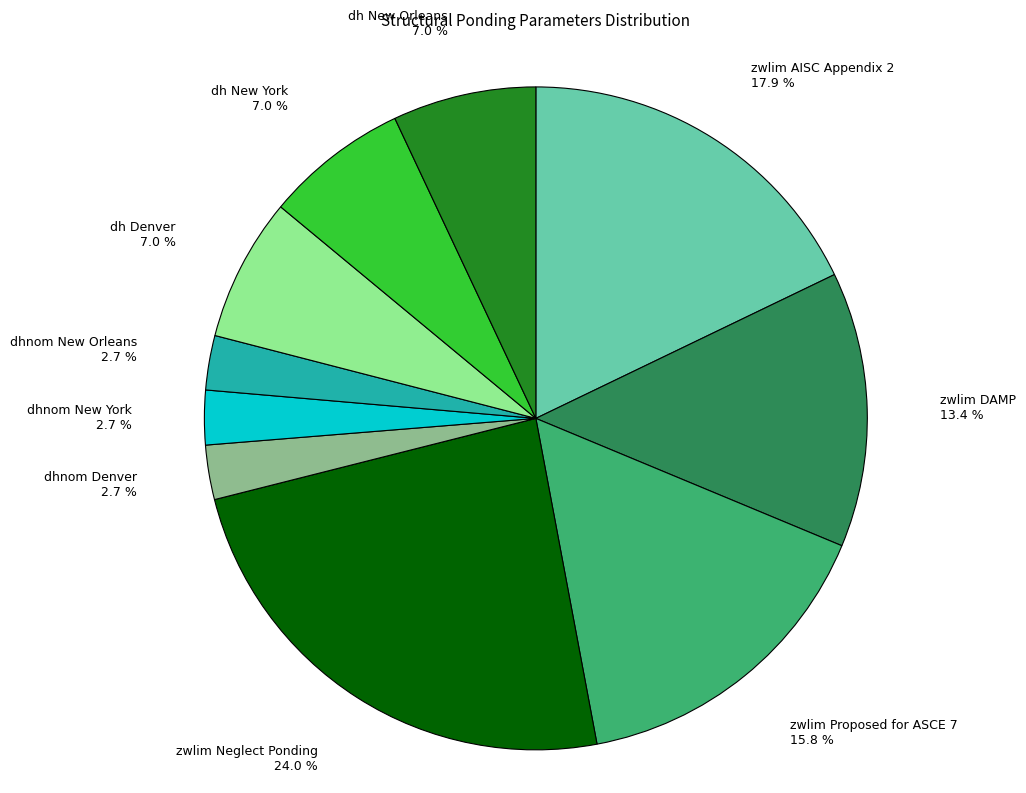

Which has a higher value, zwlim Proposed for ASCE 7 15.8 % or dh New Orleans 7.0 %?

zwlim Proposed for ASCE 7 15.8 %